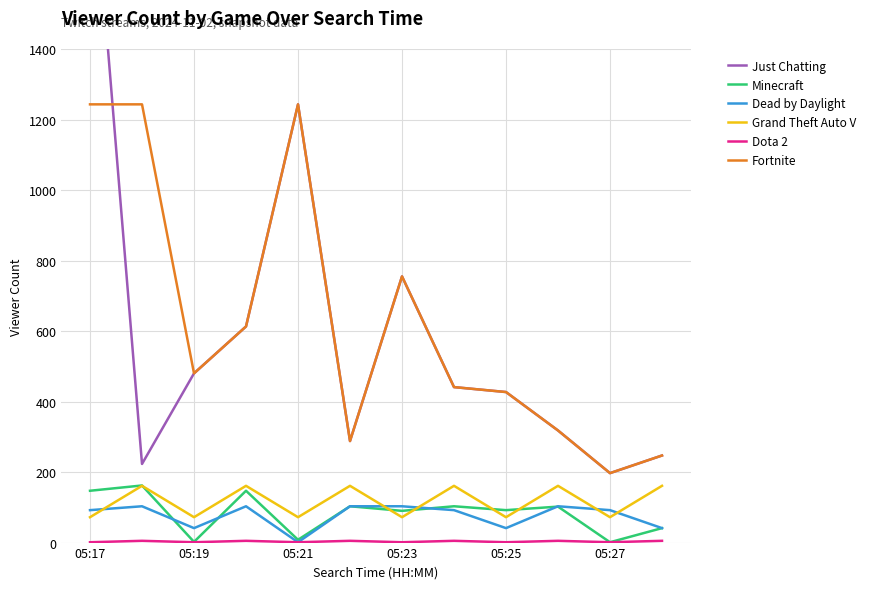

Where is Fortnite nearest to the value 720?

05:23